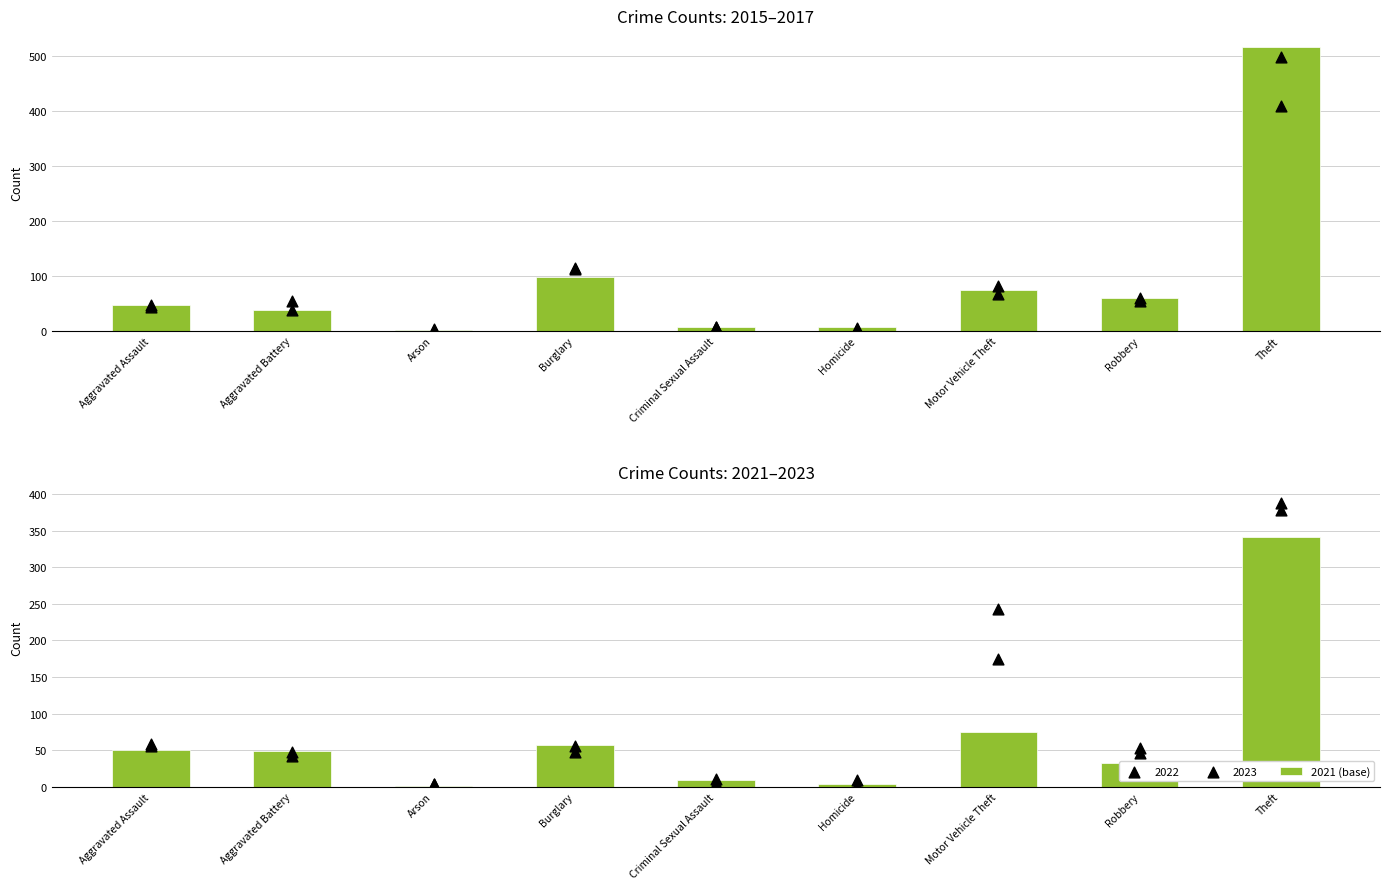

The value of 2021 (base) at Aggravated Battery is 49. True or false?

True